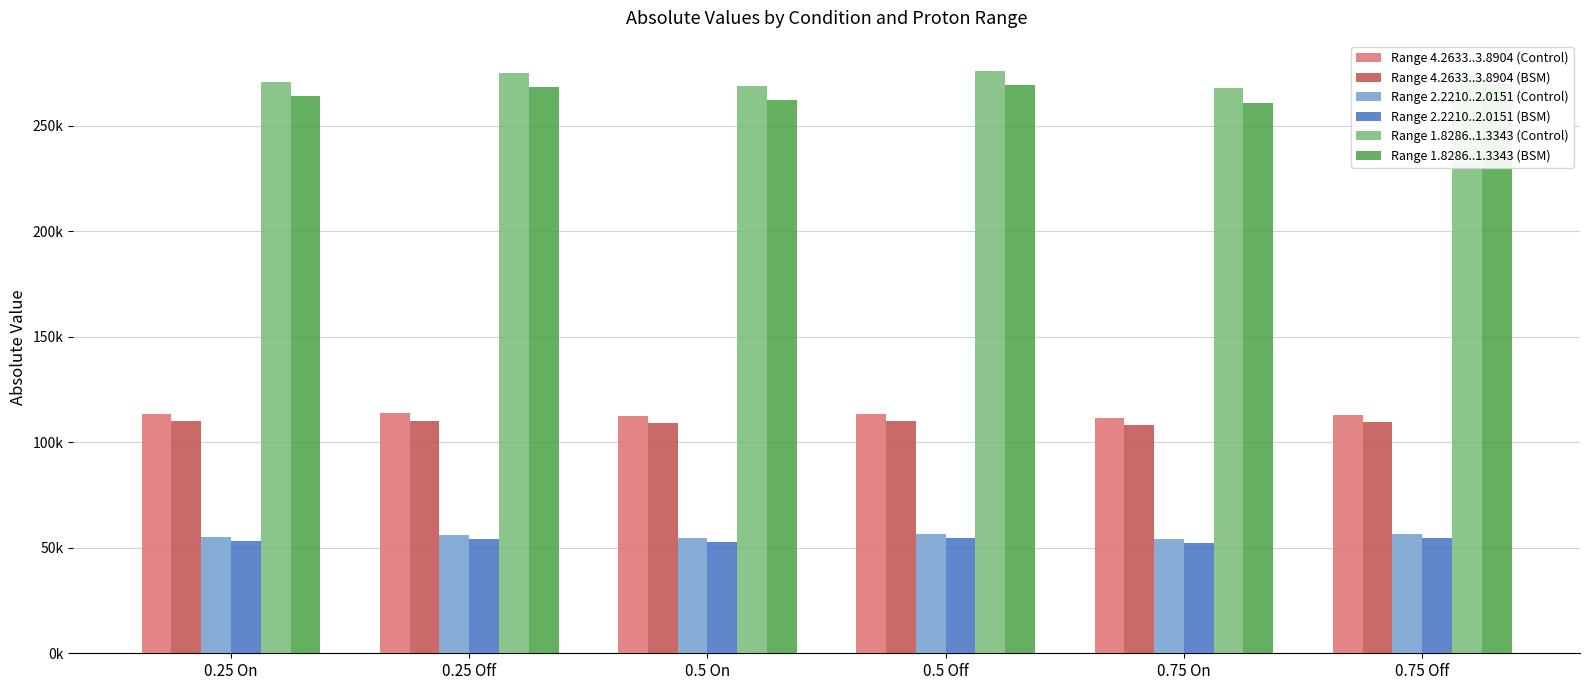

What is the maximum value for Range 4.2633..3.8904 (Control)?

113680.9